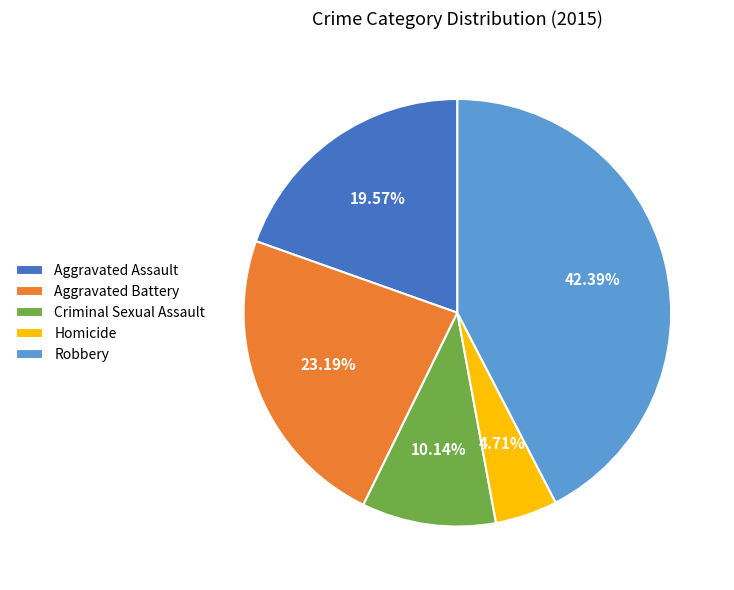

Rank the categories by value from lowest to highest.

Homicide, Criminal Sexual Assault, Aggravated Assault, Aggravated Battery, Robbery